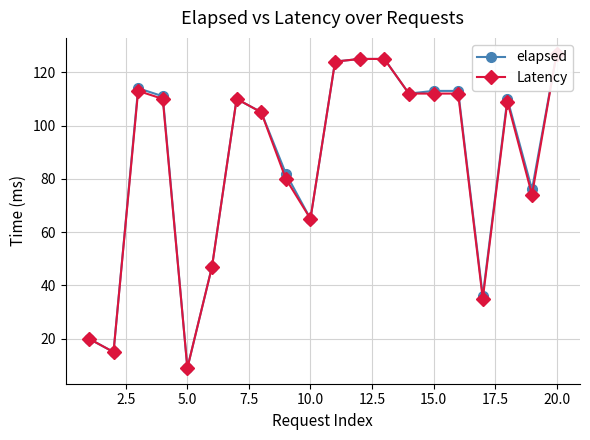

Does the chart display data point markers on the line(s)?

Yes